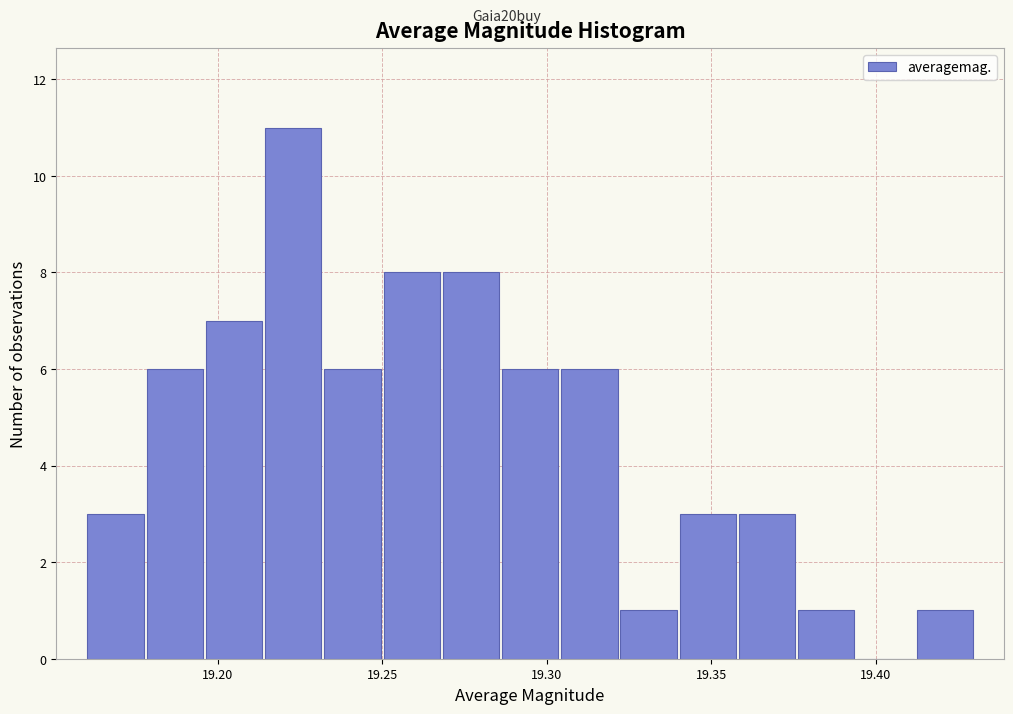

Around what value on the x-axis is the tallest bar? Give the approximate position of its centre, as read against the axis.

19.225